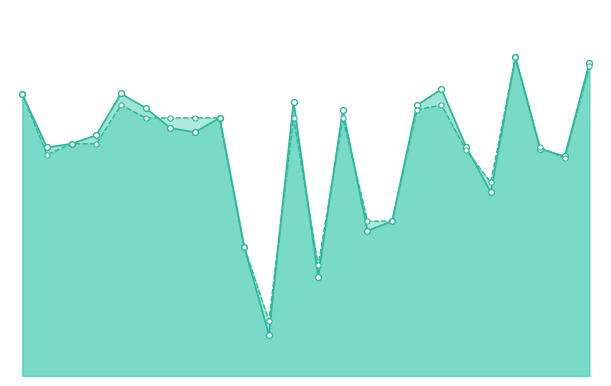

What is the total value across all series at 1?

1.2